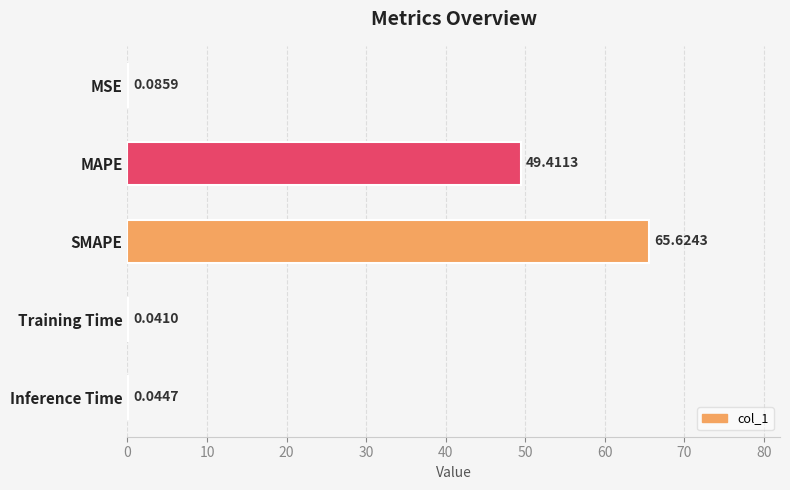

Where is the data nearest to the value 32?

MAPE